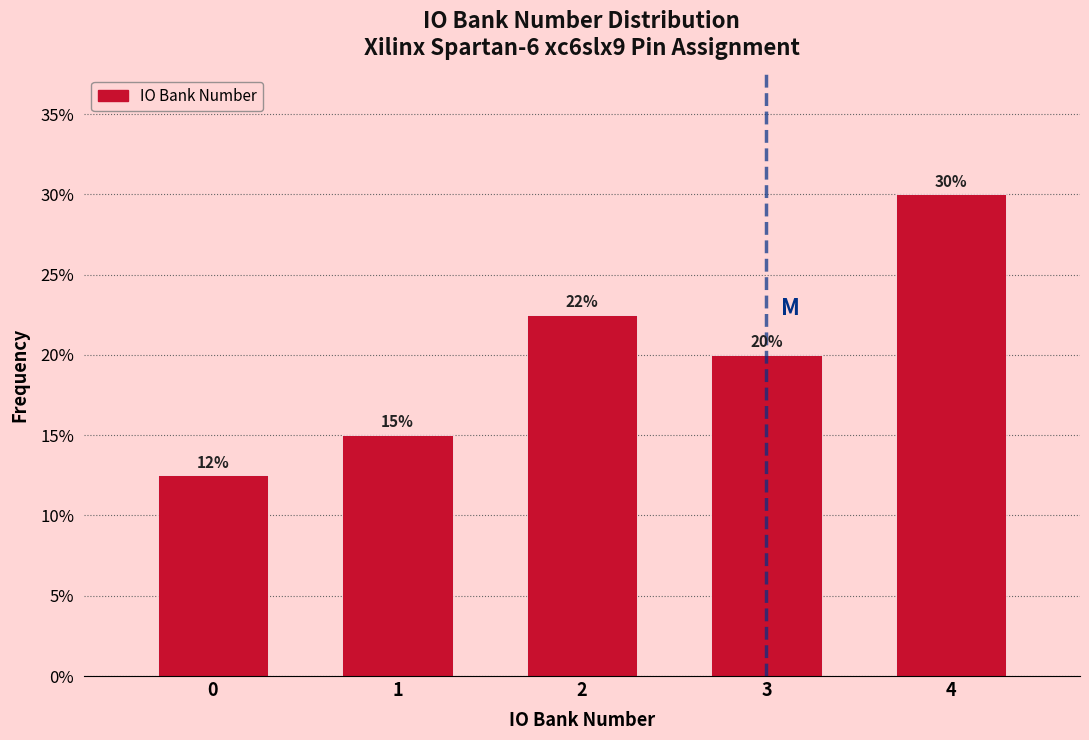

Are the bars horizontal?

No